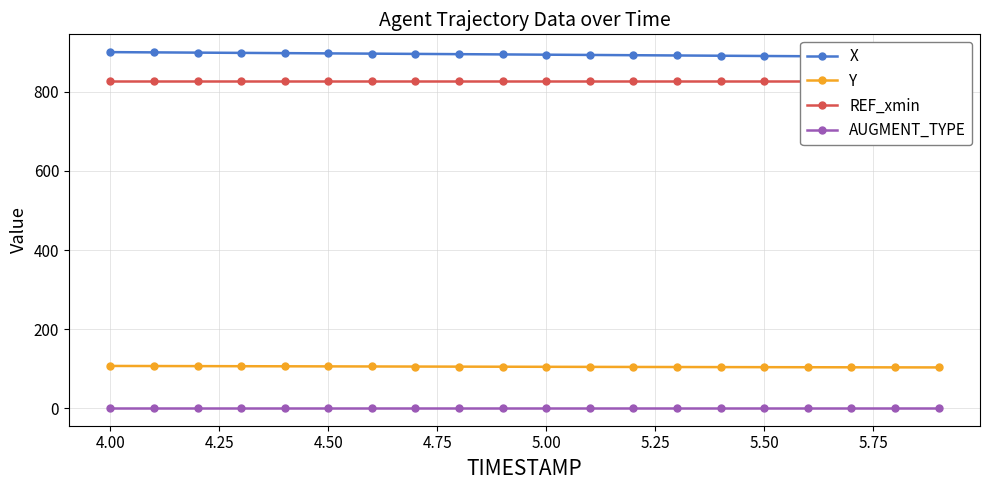

What is the minimum value for Y?

103.4